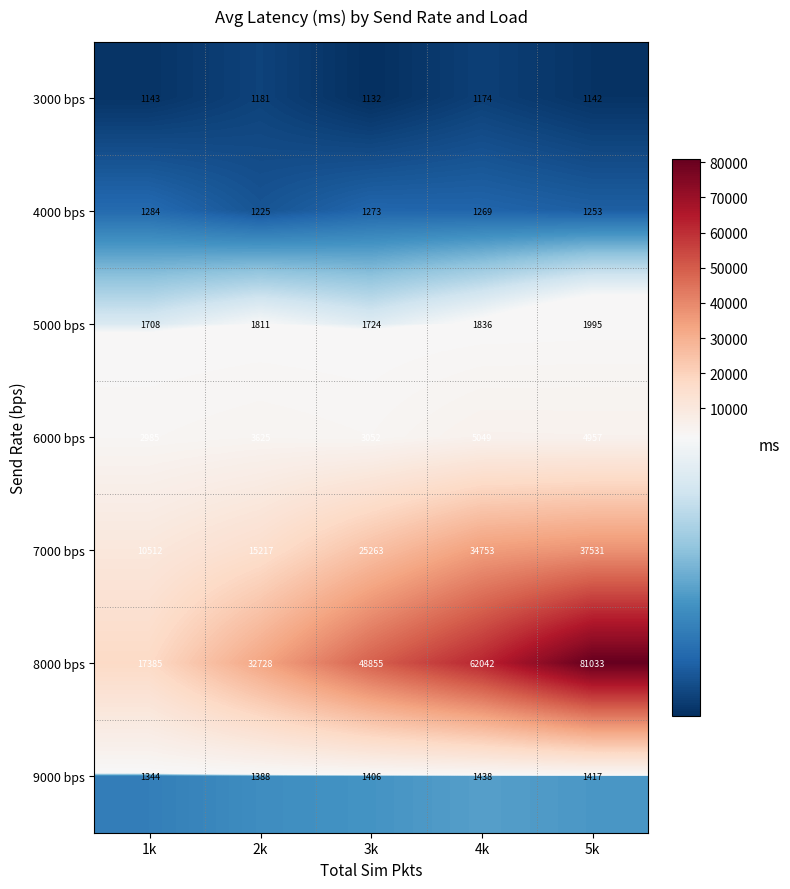

The 3000 bps series shows 1730 at 1k. True or false?

False